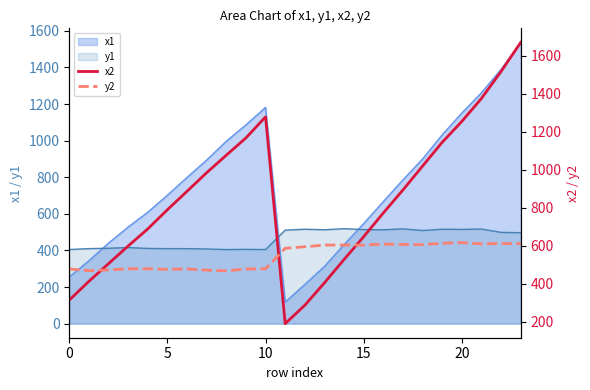

True or false: y2 has a value of 611 at 23.

True